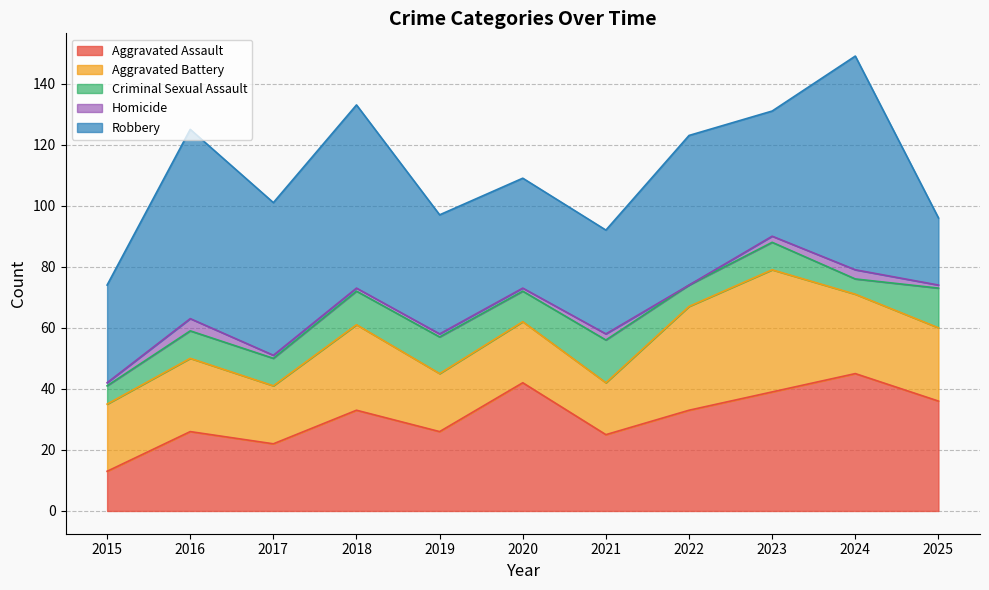

List the series in order of their peak value, lowest first.

Homicide, Criminal Sexual Assault, Aggravated Battery, Aggravated Assault, Robbery